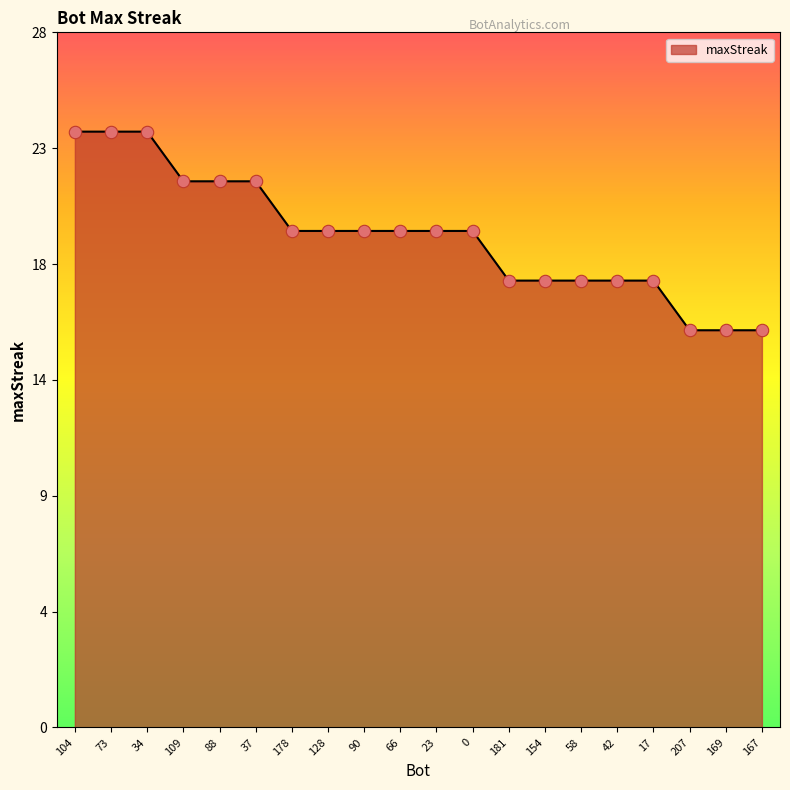

What is the change in value from 109 to 167?

-6